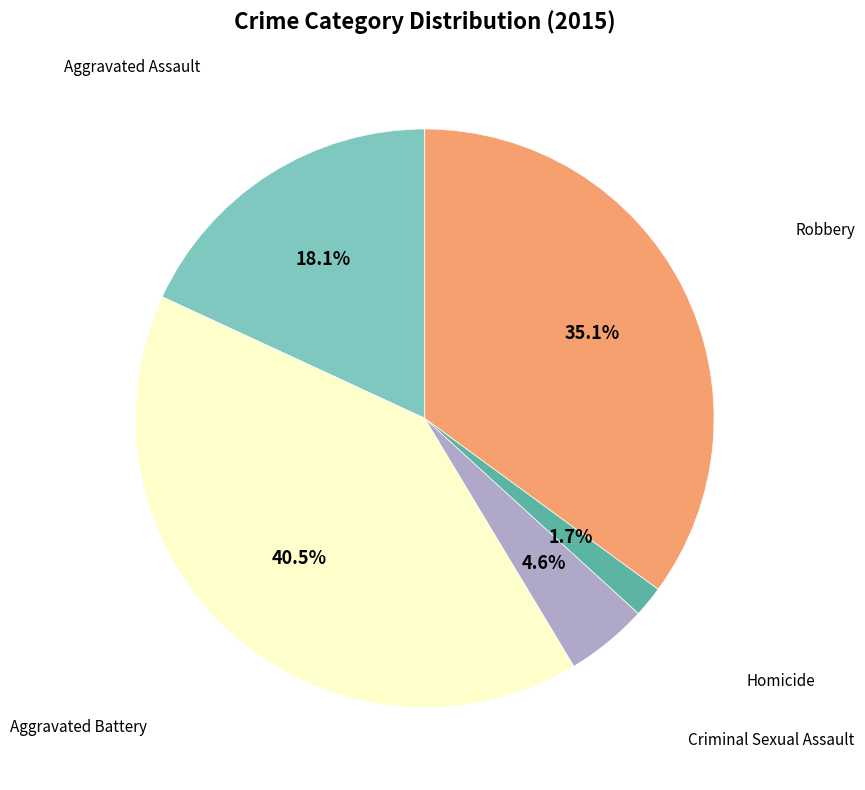

Is there a majority slice in this chart?

No